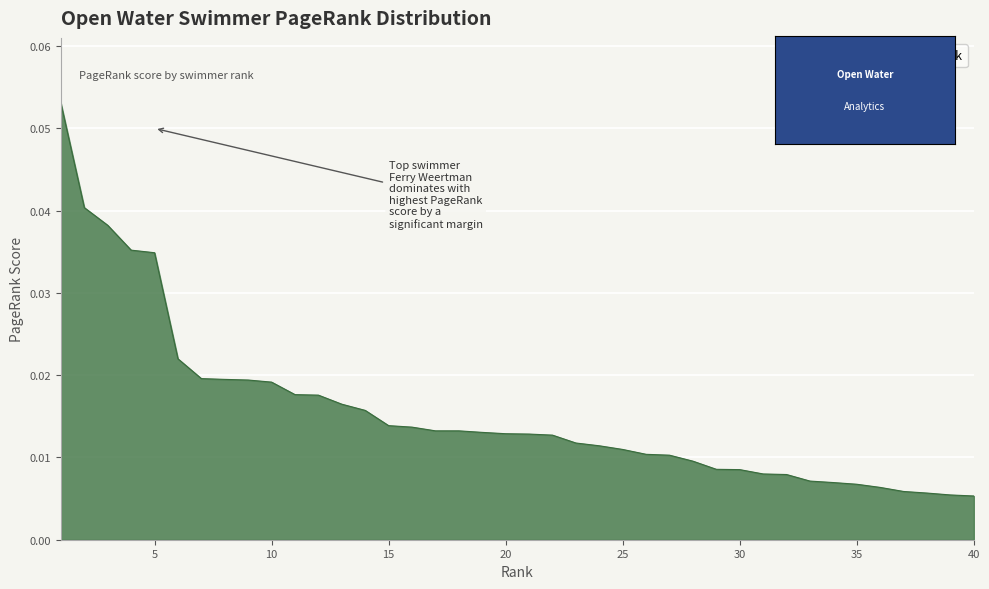

List the labels in order of value, largest first.

1, 2, 3, 4, 5, 6, 7, 8, 9, 10, 11, 12, 13, 14, 15, 16, 17, 18, 19, 20, 21, 22, 23, 24, 25, 26, 27, 28, 29, 30, 31, 32, 33, 34, 35, 36, 37, 38, 39, 40